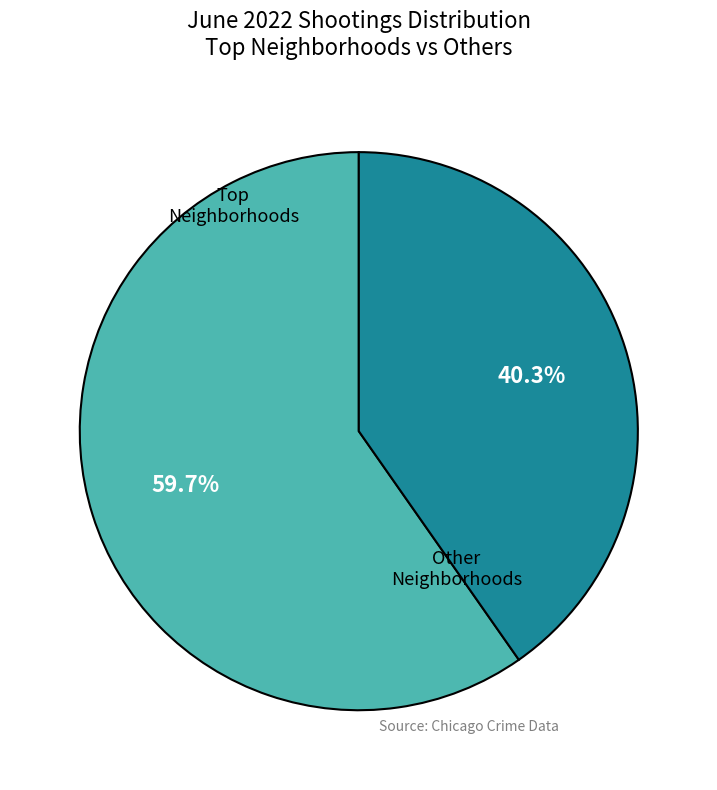

Which slice represents more than half of the pie?

Top Neighborhoods